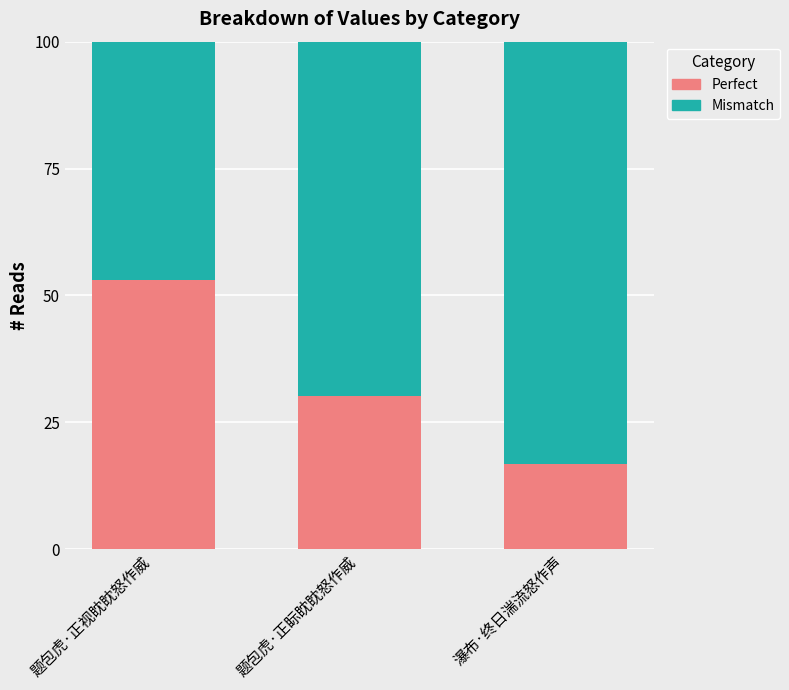

List the labels in order of Perfect value, smallest first.

瀑布·终日湍流怒作声, 题包虎·正眎眈眈怒作威, 题包虎·正视眈眈怒作威